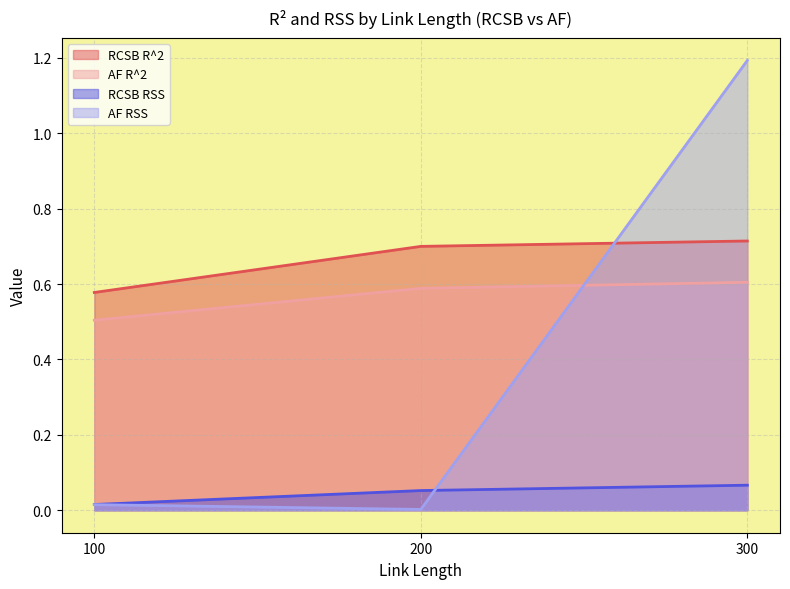

The value of AF R^2 at 200 is 0.2. True or false?

False